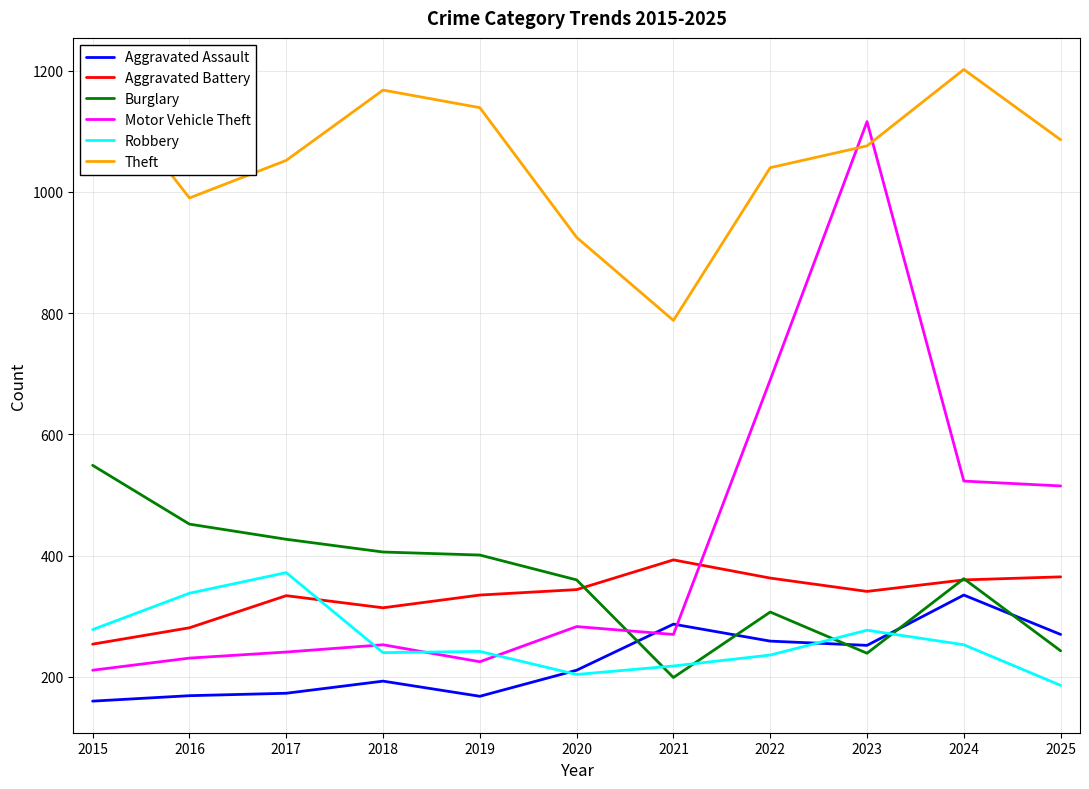

Which category has the highest value in the Robbery series?

2017